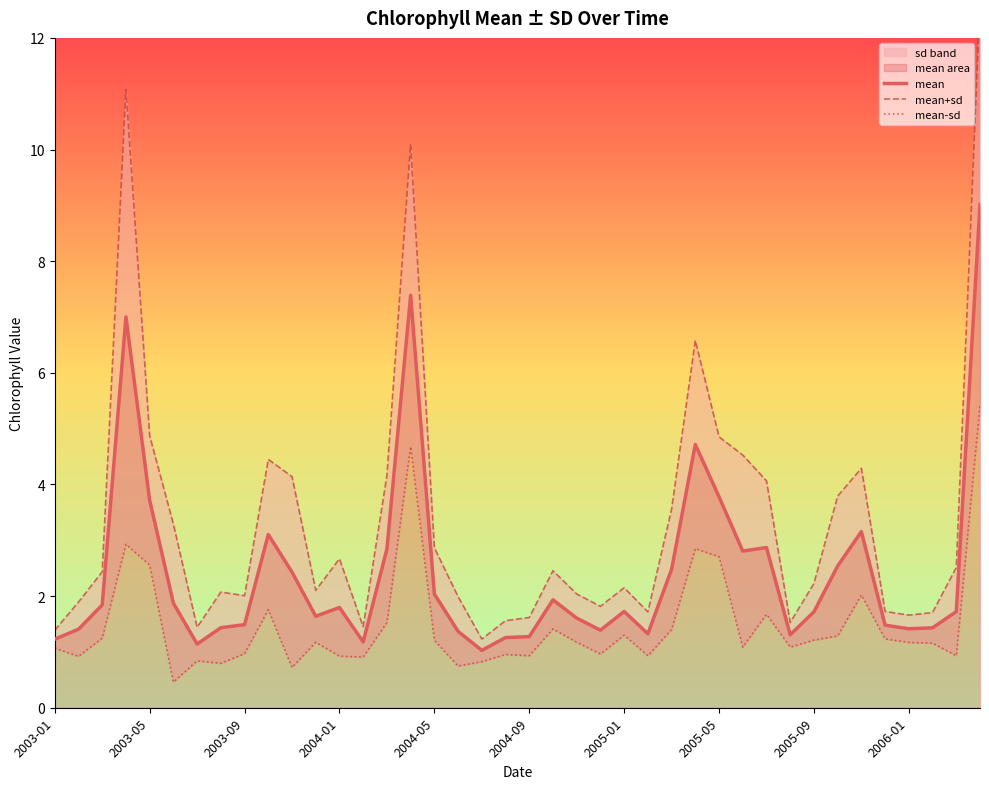

At which category is the sum across all series the highest?

39